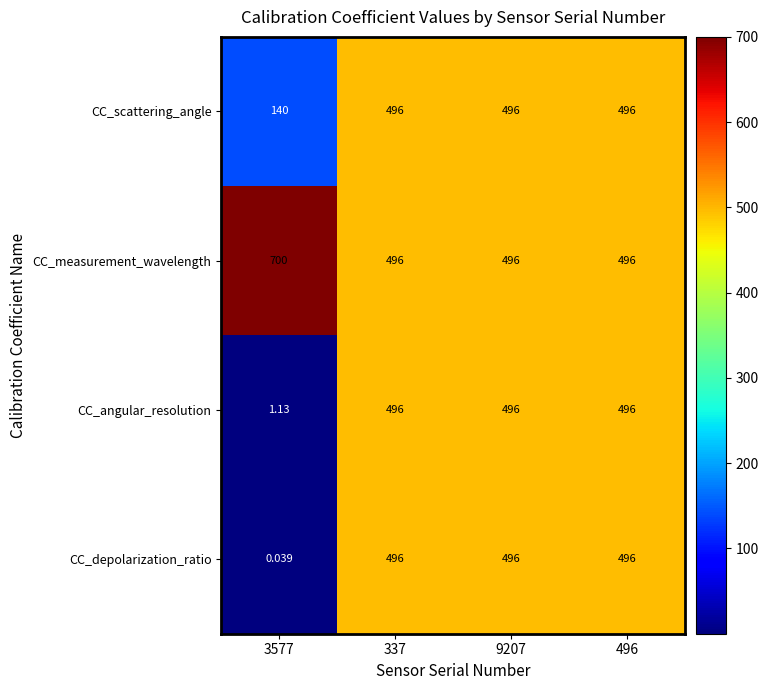

How many categories are shown in the chart?

4